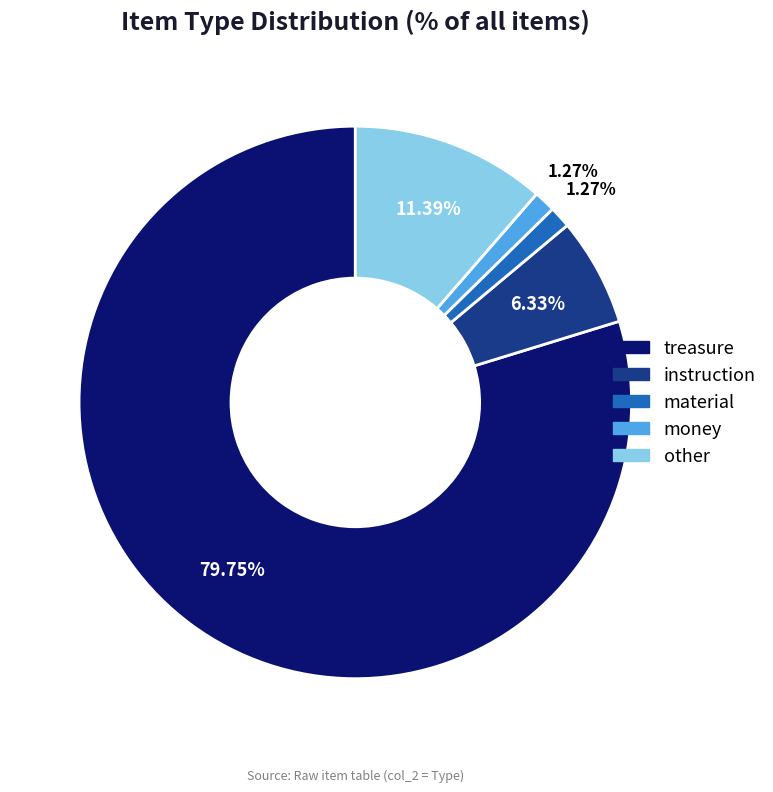

To the nearest percent, what is the difference between the money and treasure slice percentages?

78%